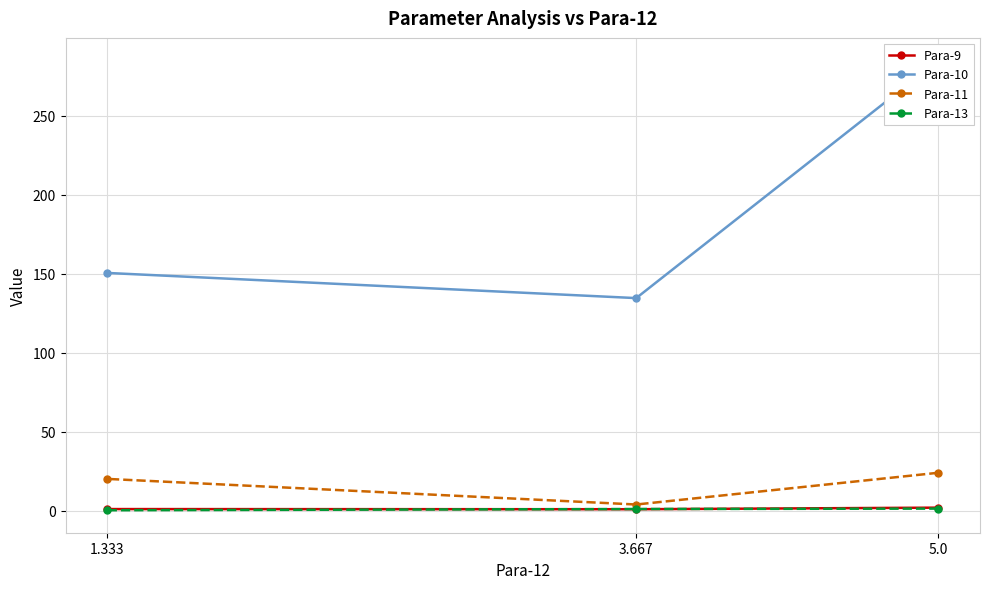

The value of Para-11 at 1.333 is 20.1. True or false?

True